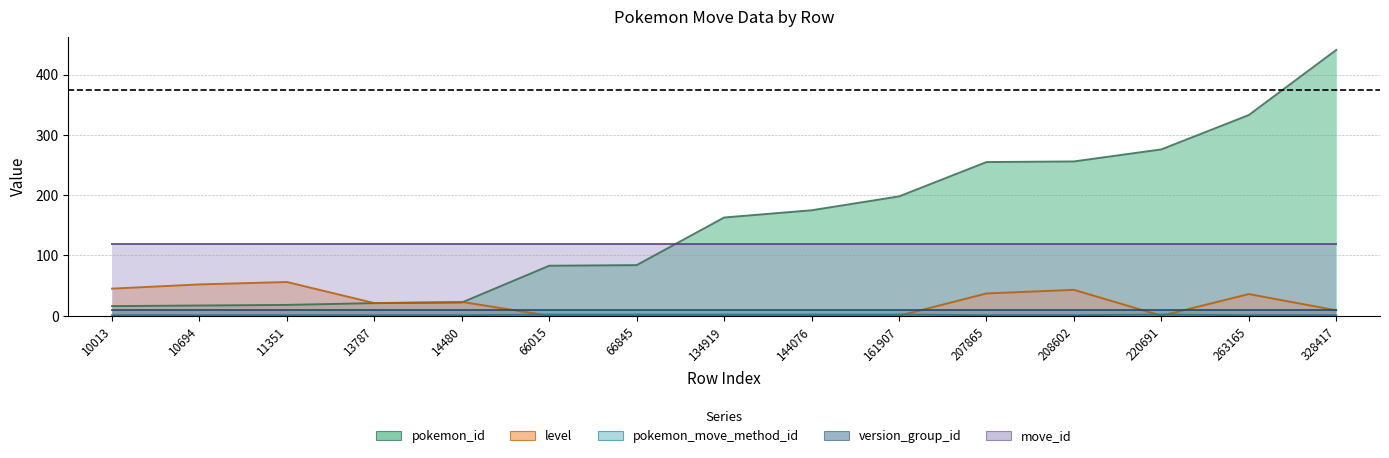

Where is pokemon_move_method_id nearest to the value 1?

10013